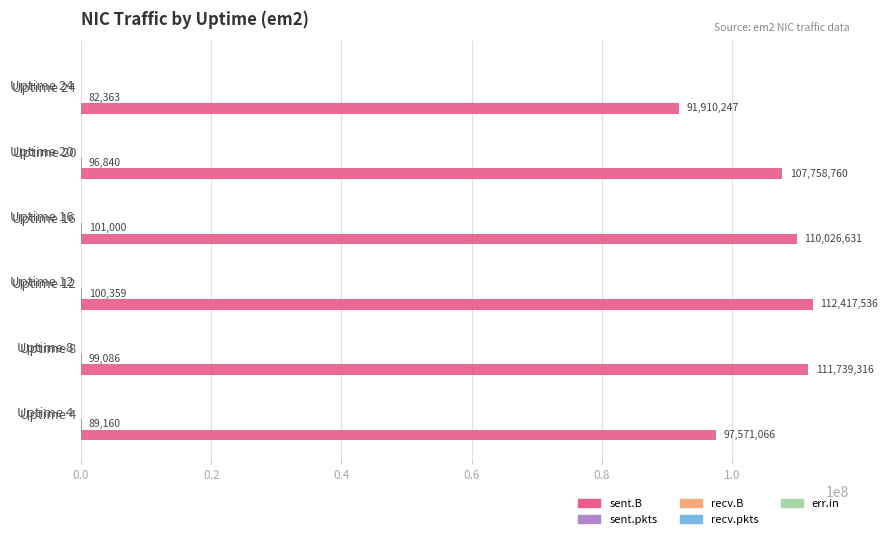

At which category is the sum across all series the highest?

Uptime 12